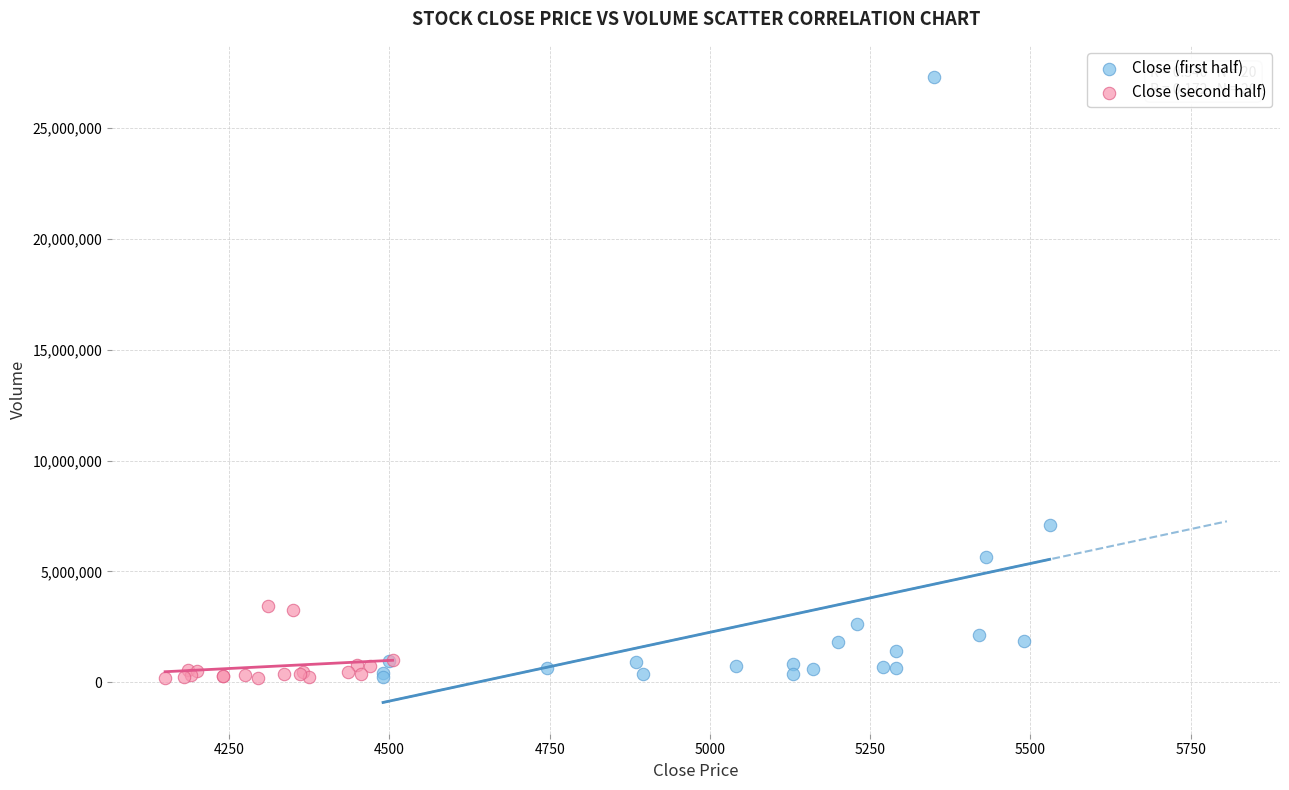

Which series reaches the maximum Y coordinate?

Close (first half)